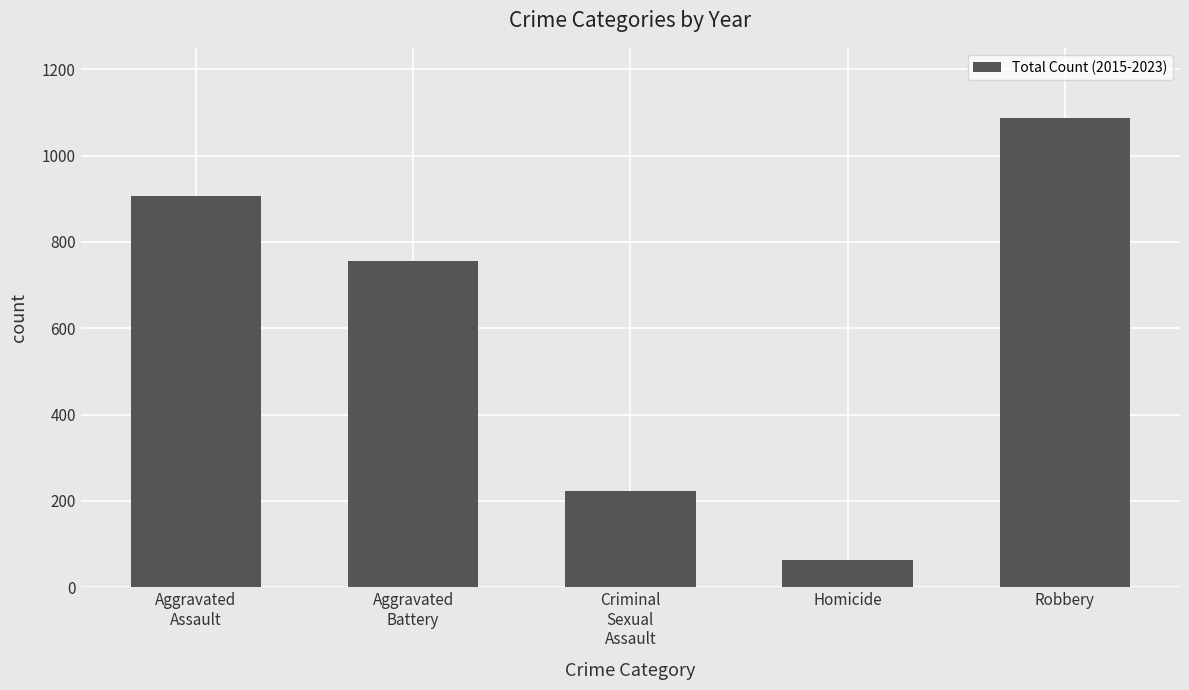

Does the chart contain stacked bars?

No